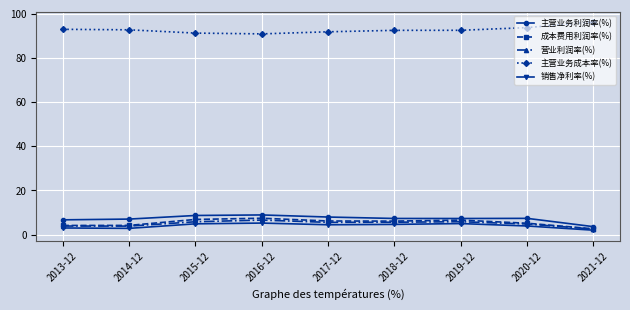

True or false: 营业利润率(%) has a value of 10.3 at 2019-12.

False